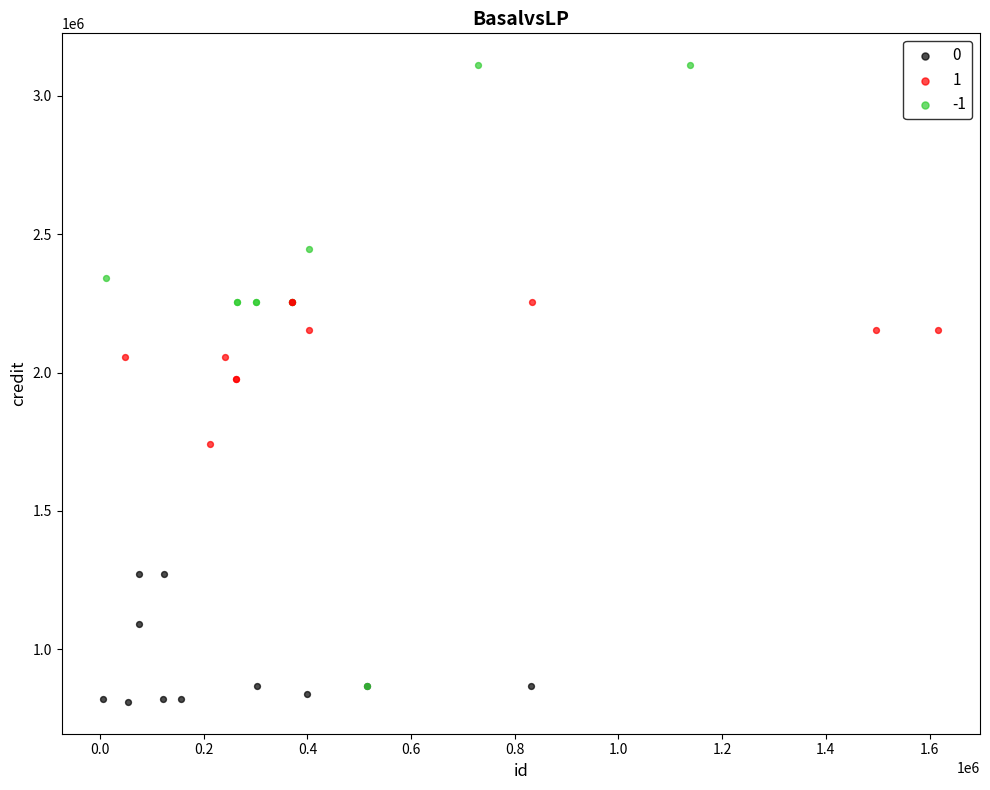

What are all the series names shown in the legend?

0, 1, -1